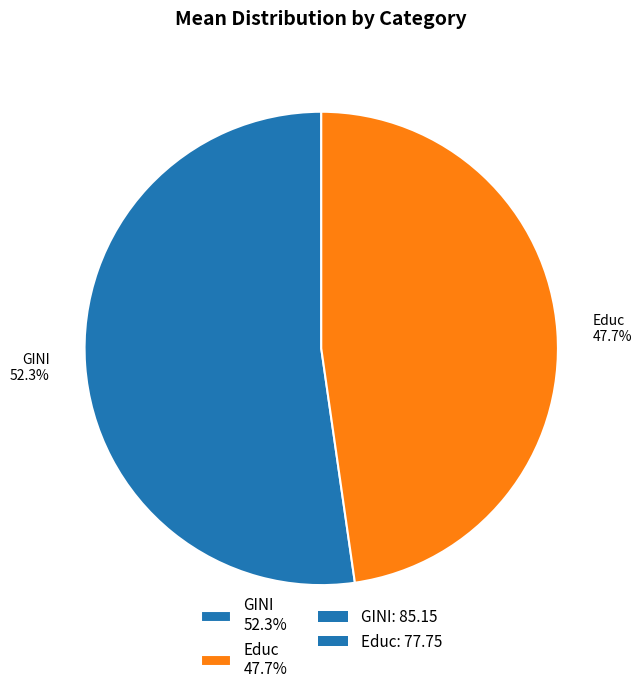

How many slices are in this pie chart?

2